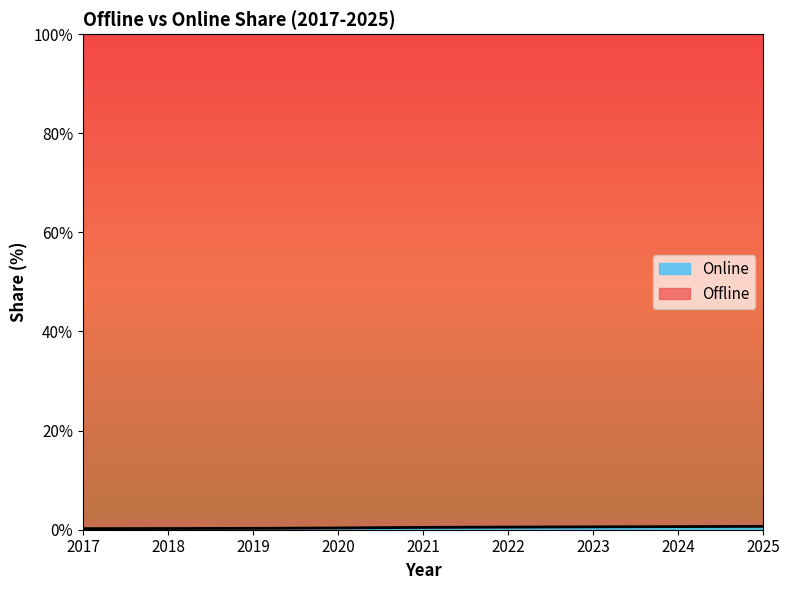

Does the chart display data point markers on the line(s)?

No